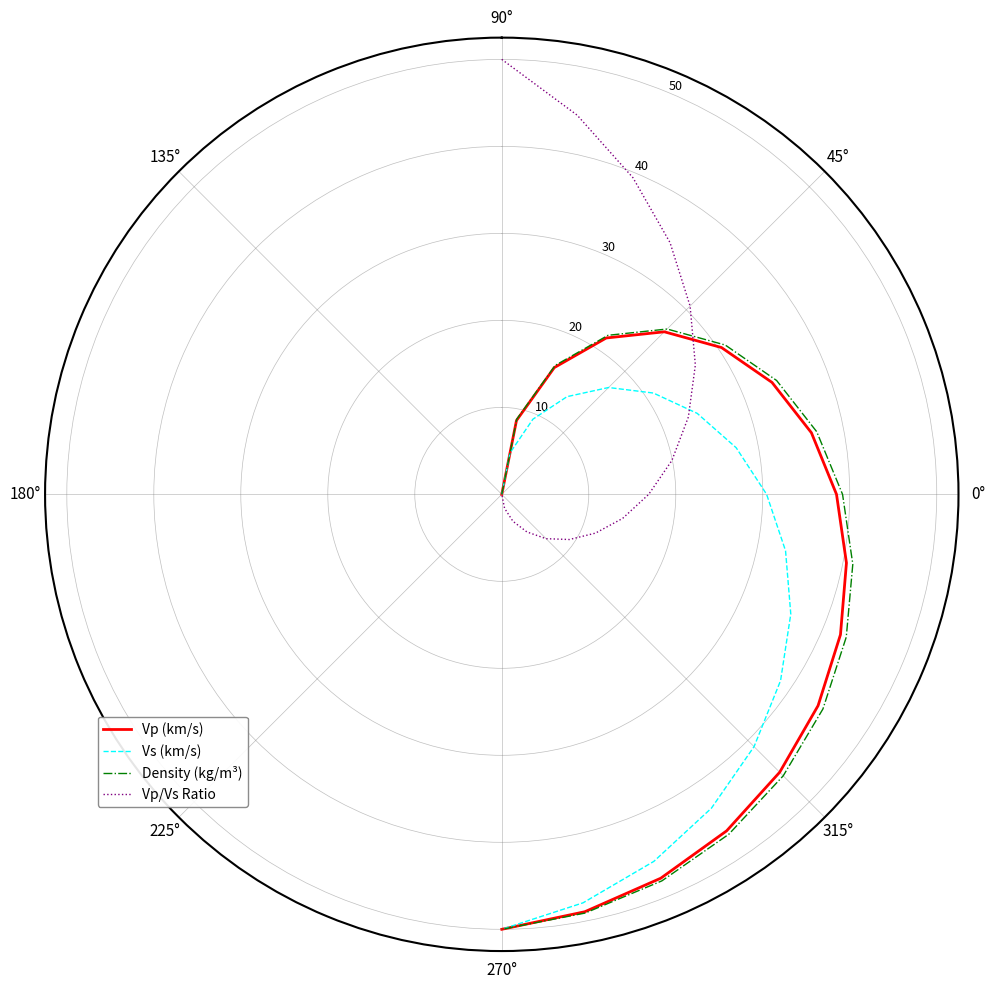

What is the sum of all Density (kg/m³) values?

583.2